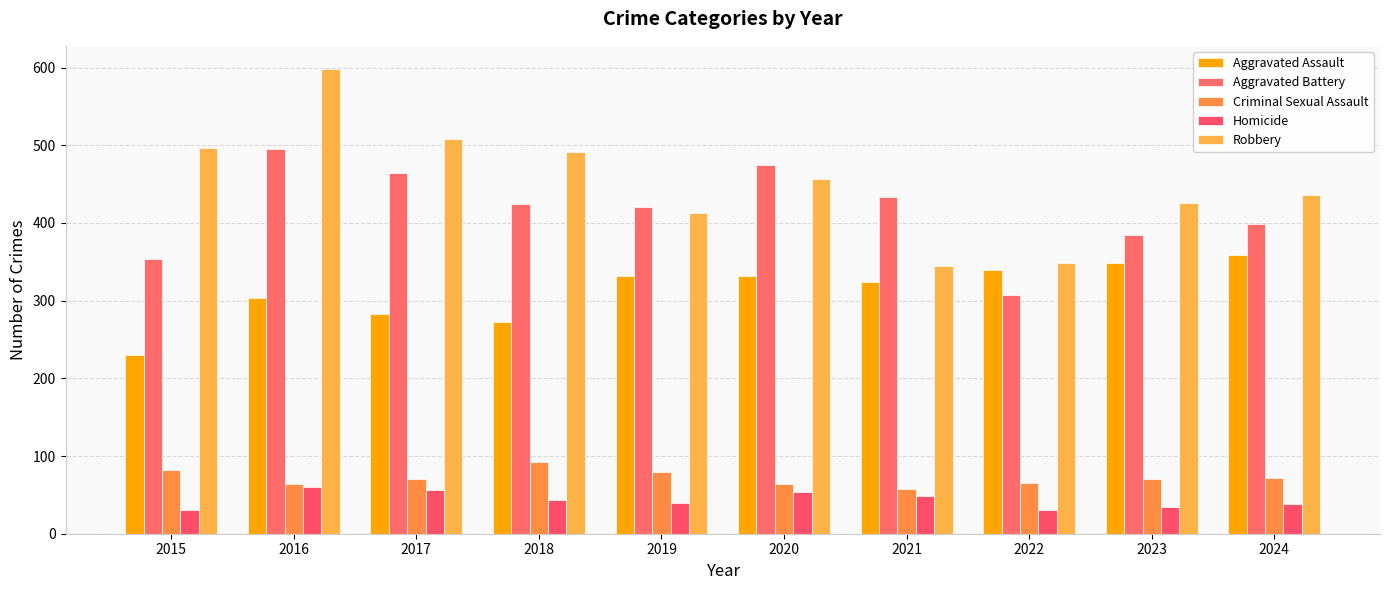

Which category has the highest value in the Robbery series?

2016